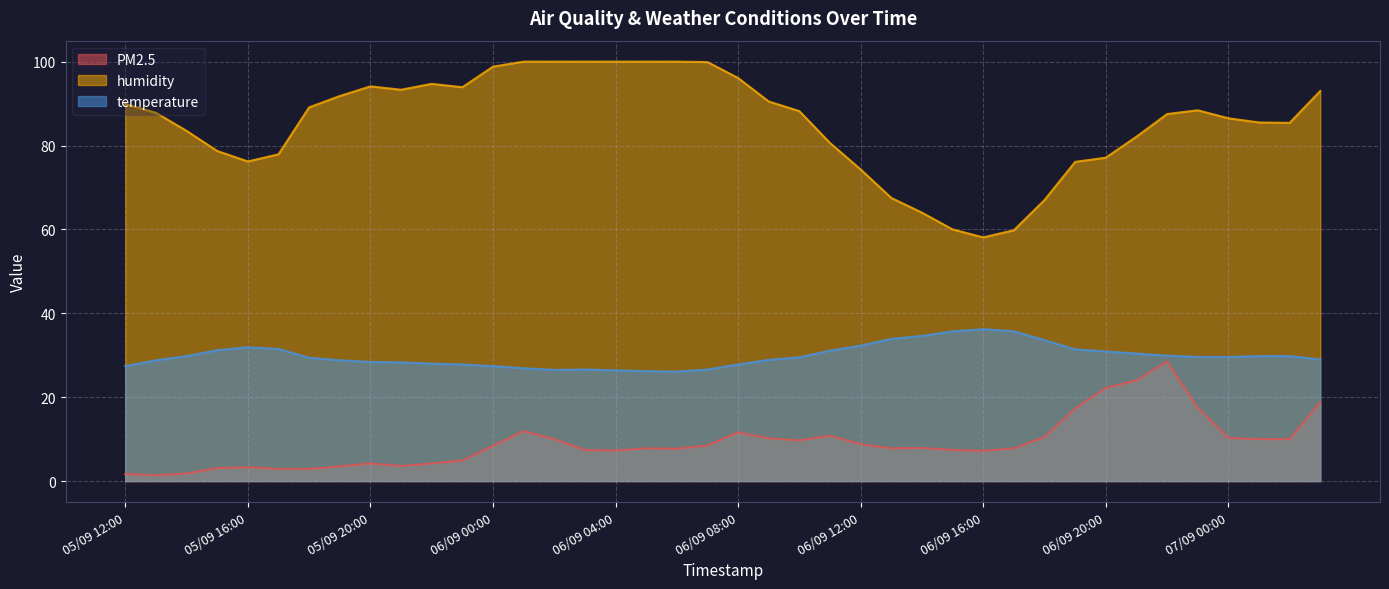

What is the highest value of the humidity series?

100.0